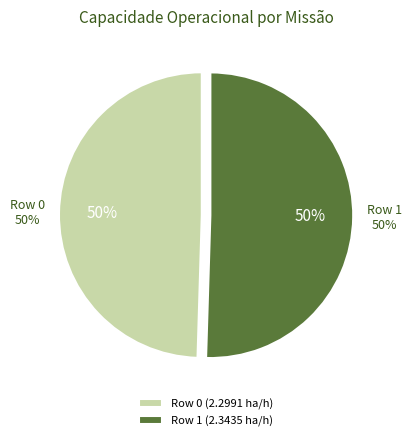

Which category has the smallest portion of the pie?

Row 0